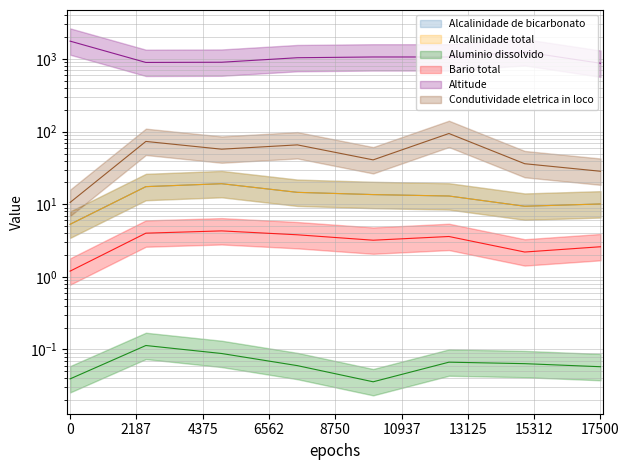

Reading left to right, extract all data points from this chart.

Alcalinidade de bicarbonato: 5.3	17.5	19.2	14.6	13.6	13.0	9.4	10.1
Alcalinidade total: 5.3	17.5	19.2	14.6	13.6	13.0	9.4	10.1
Aluminio dissolvido: 0.0	0.1	0.1	0.1	0.0	0.1	0.1	0.1
Bario total: 1.2	4.0	4.3	3.8	3.2	3.6	2.2	2.6
Altitude: 1767.0	899.0	905.0	1044.0	1069.0	1069.0	1256.0	876.0
Condutividade eletrica in loco: 10.6	73.4	57.4	65.8	40.9	94.4	36.2	28.5